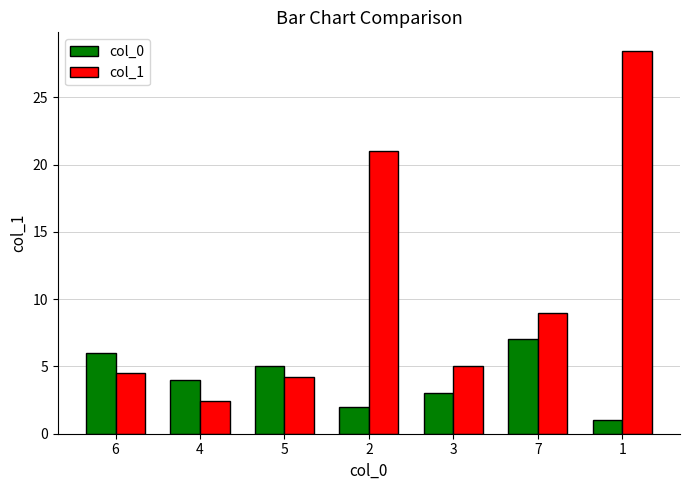

What is the difference between the col_1 values at 2 and 3?

16.0